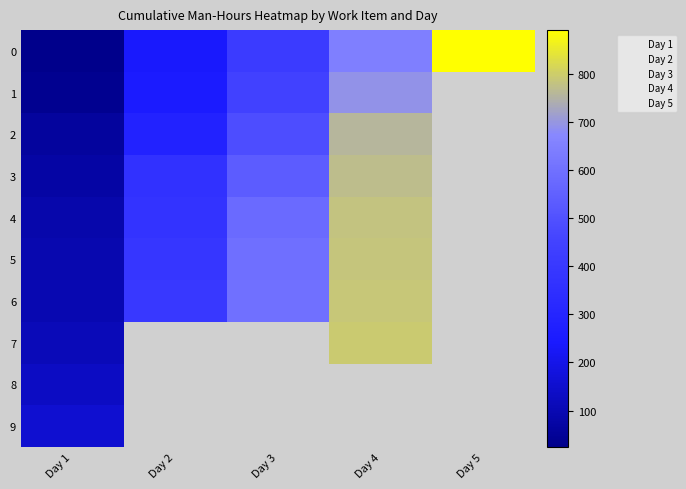

At which label does Day 2 first exceed 282?

3